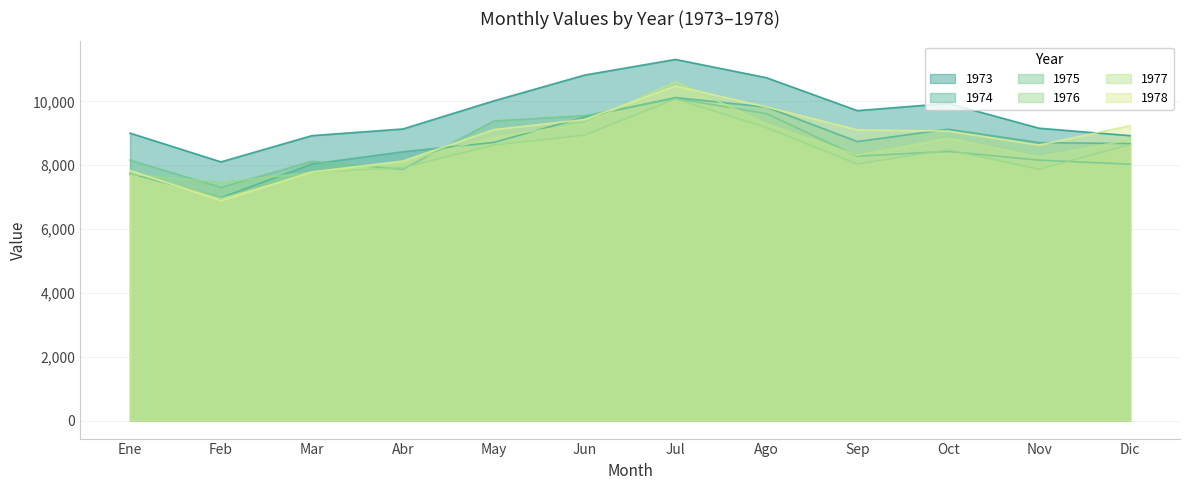

What is the label of the 10th point from the left?

Oct